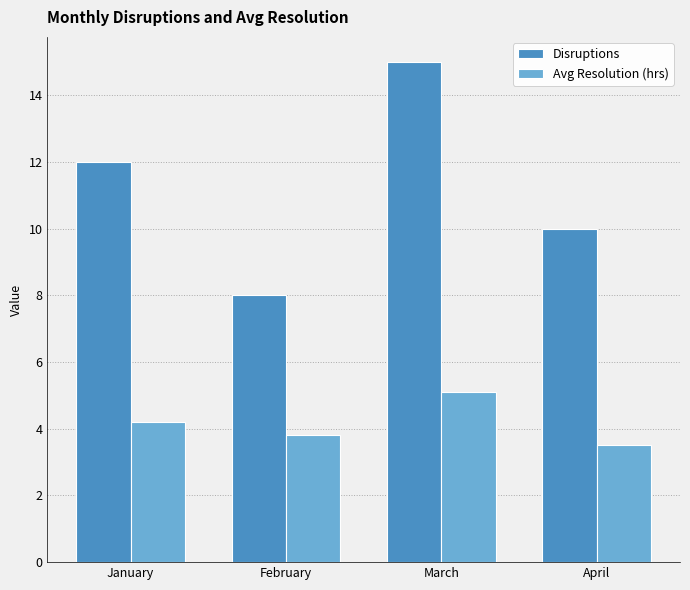

Reading right to left, what are all the values shown in this chart?

Disruptions: April=10.0	March=15.0	February=8.0	January=12.0
Avg Resolution (hrs): April=3.5	March=5.1	February=3.8	January=4.2